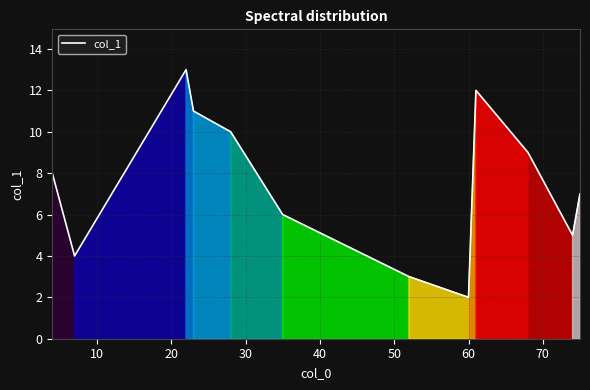

What is the greatest value displayed?

13.0